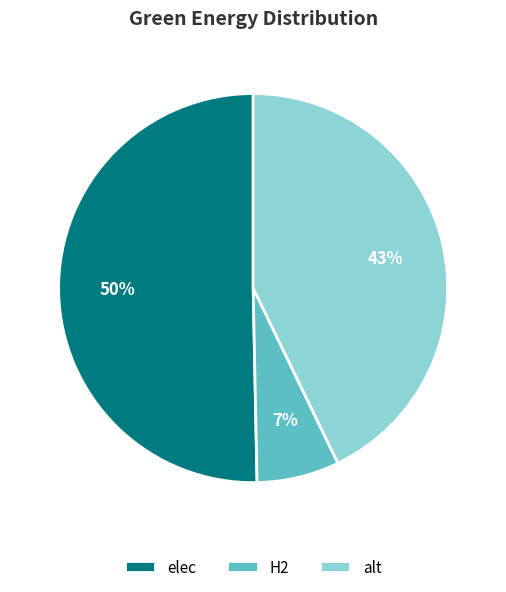

Which slice is the largest?

elec